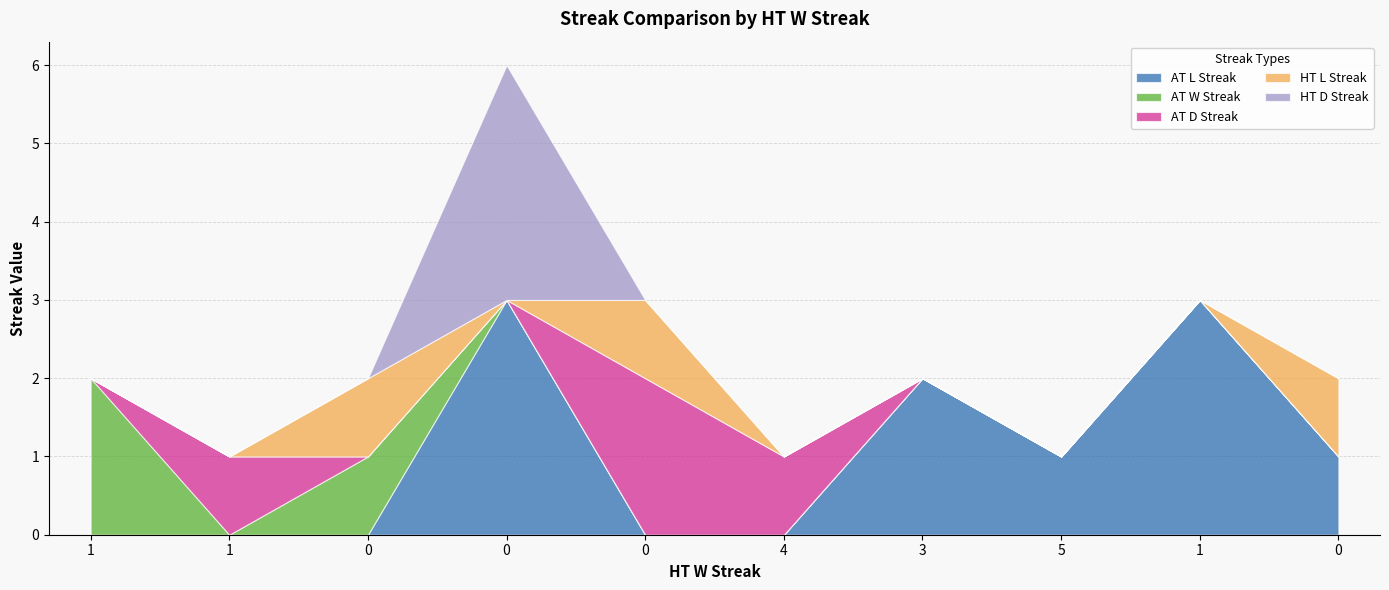

Where is AT D Streak nearest to the value 1?

1